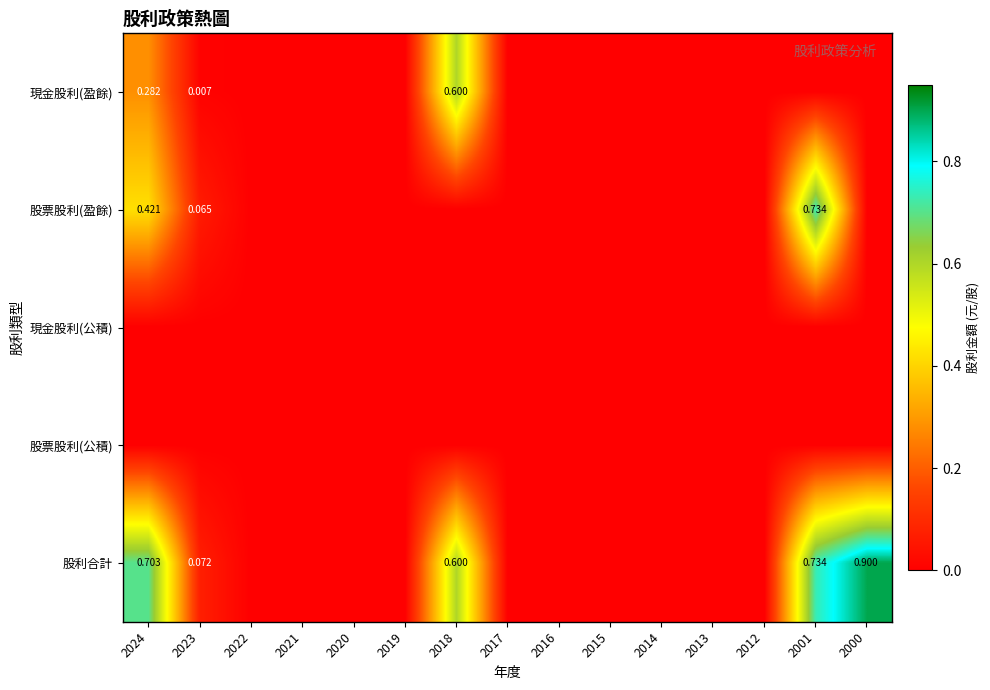

Which series changed the most between 2021 and 2001?

股票股利(盈餘)